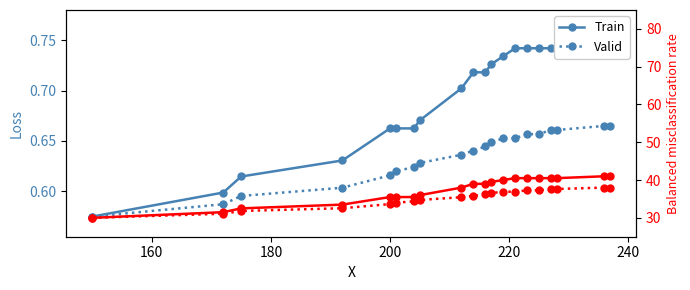

True or false: Valid has more than 2 interior local peaks.

False